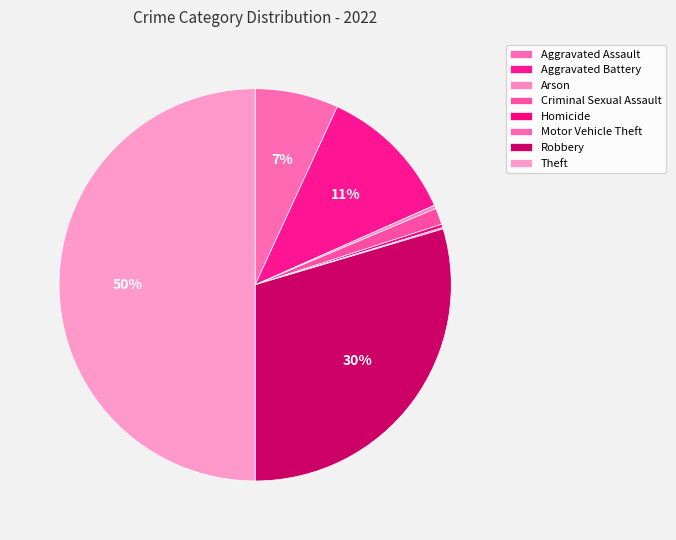

Does Arson represent more than half of the total?

No